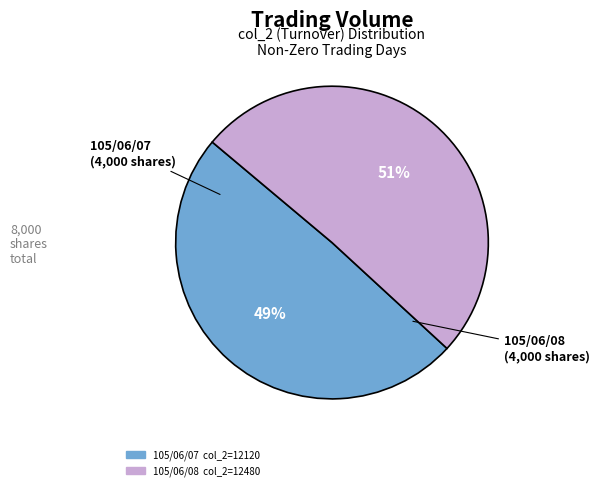

What percentage is the 105/06/07 slice, to the nearest percent?

49%